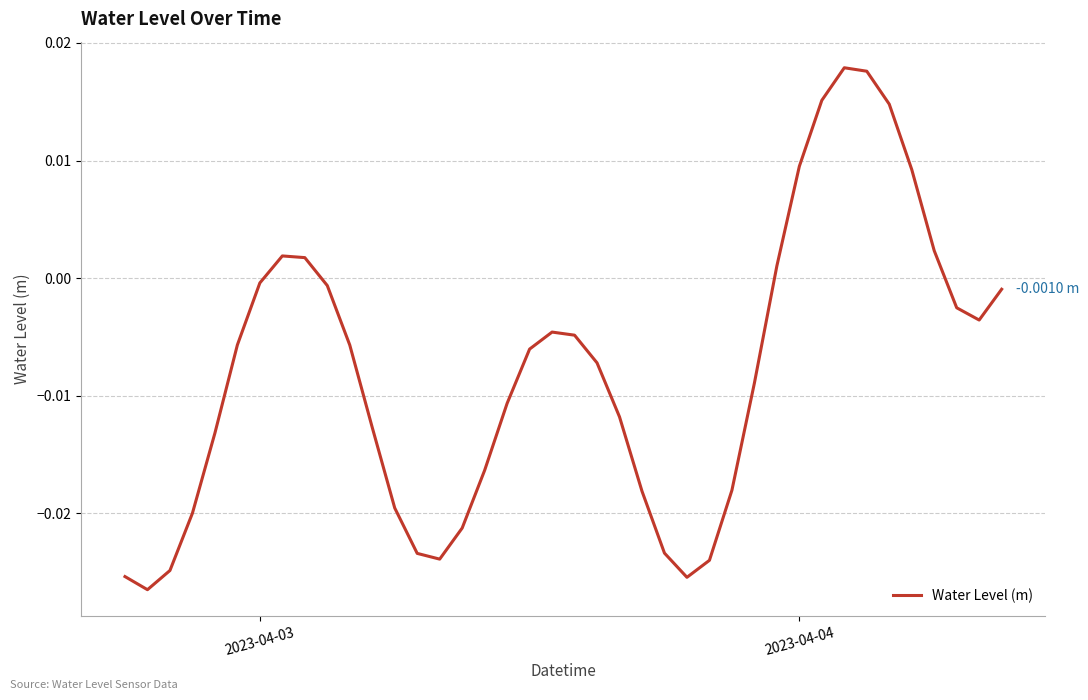

How many positive values are there?

10